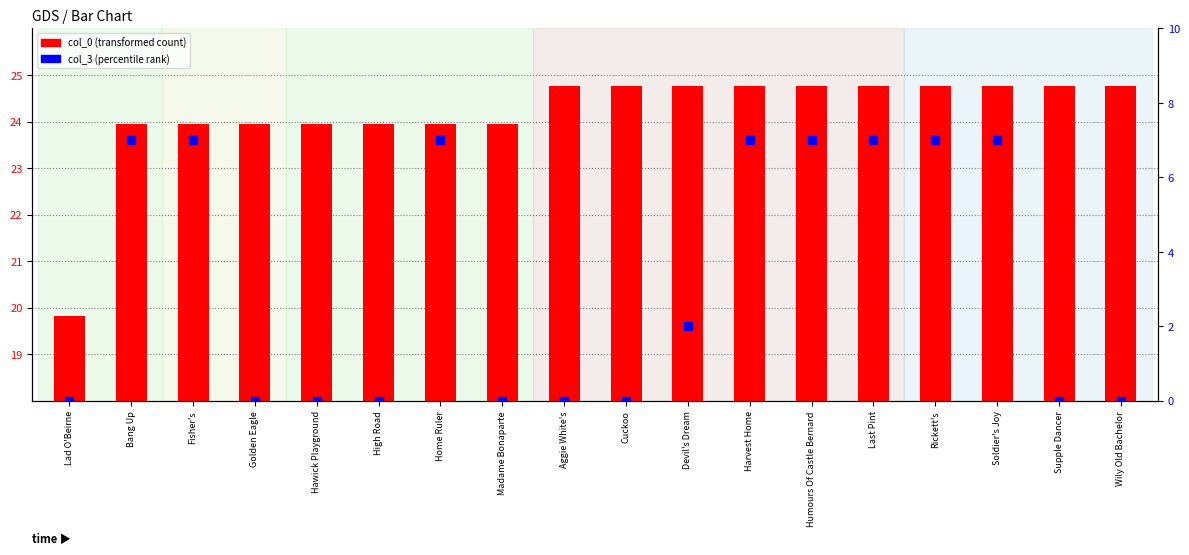

Is the value of col_0 (transformed count) at Last Pint greater than the value of col_3 (percentile rank) at Hawick Playground?

Yes